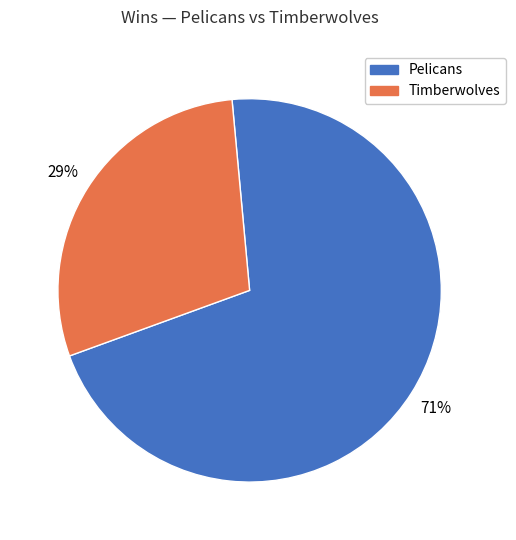

How many segments does this pie chart have?

2